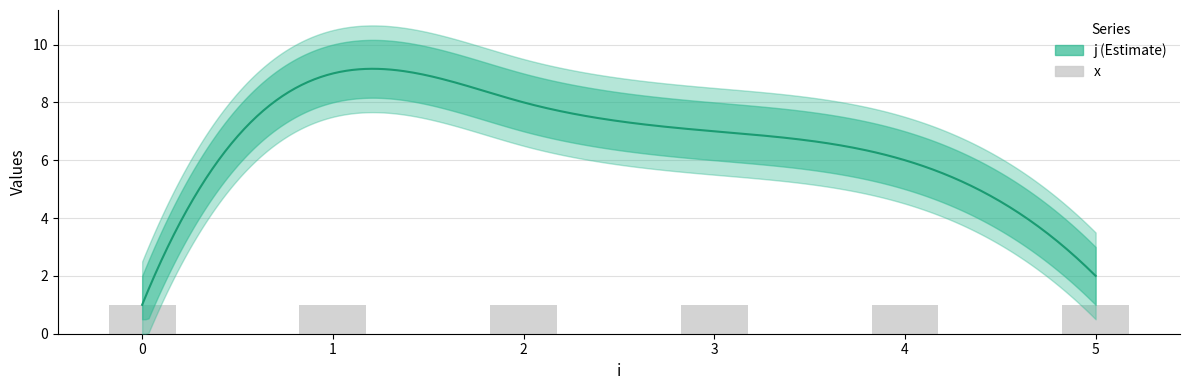

Reading right to left, what are all the values shown in this chart?

j: 5=2	4=6	3=7	2=8	1=9	0=1
x: 5=1	4=1	3=1	2=1	1=1	0=1